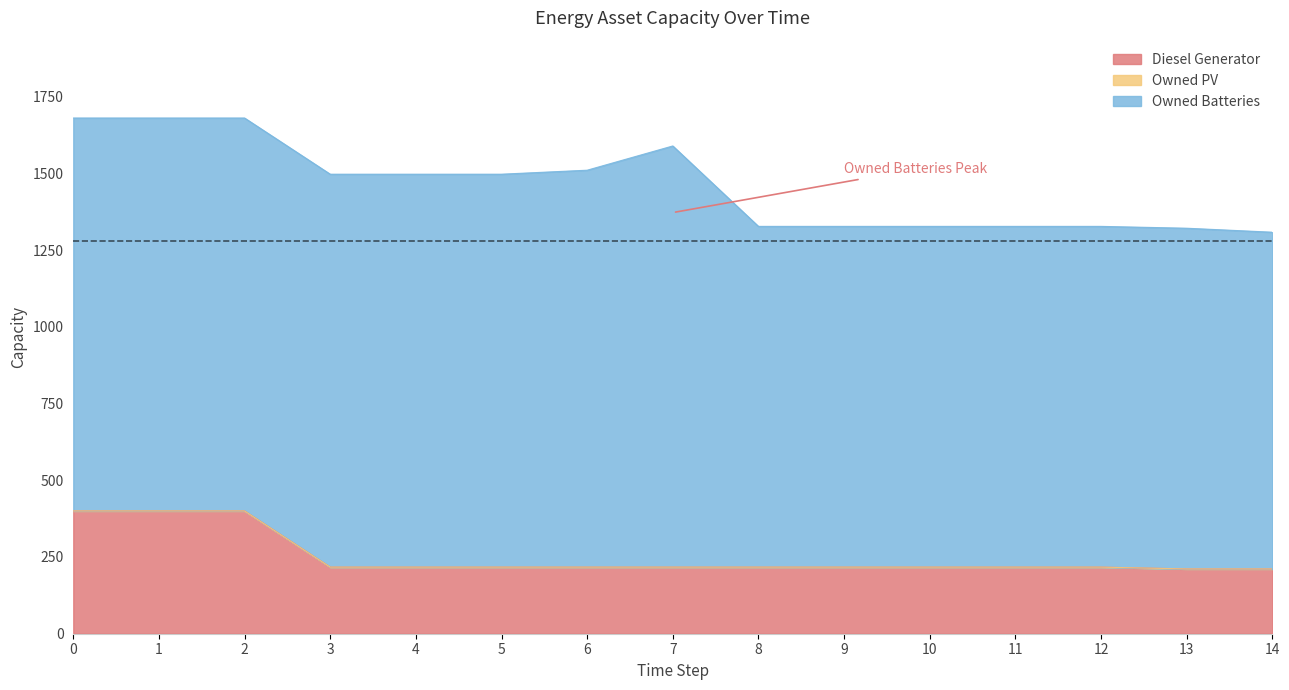

Rank the categories by Diesel Generator value from highest to lowest.

0, 1, 2, 3, 4, 5, 6, 7, 8, 9, 10, 11, 12, 13, 14